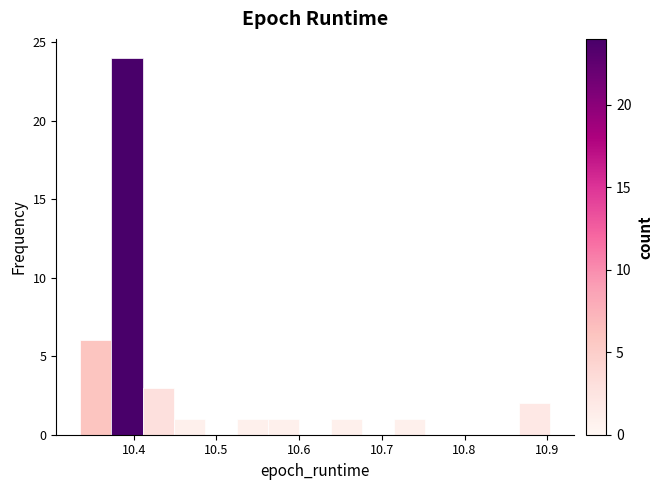

Read against the x-axis, roughly where is the centre of the tallest bar?

10.39